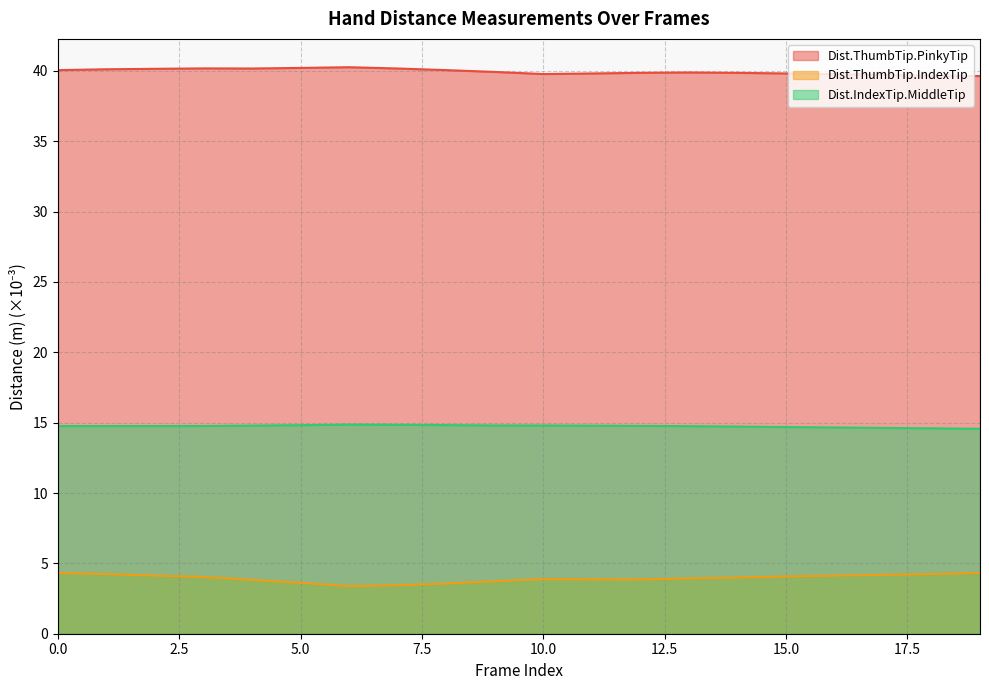

Rank the series by their average value, from lowest to highest.

Dist.ThumbTip.IndexTip, Dist.IndexTip.MiddleTip, Dist.ThumbTip.PinkyTip